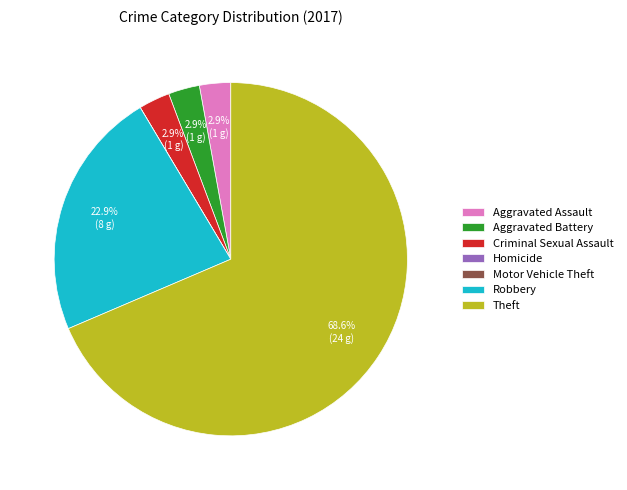

Combined, what portion of the pie is Criminal Sexual Assault and Robbery?

25.7%